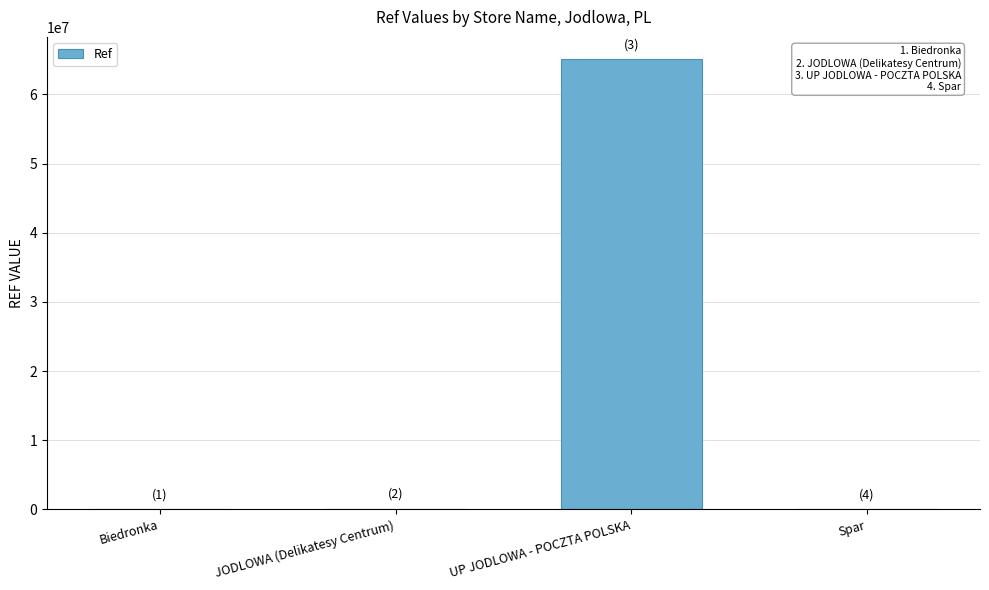

What is the sum of all values?

65157067